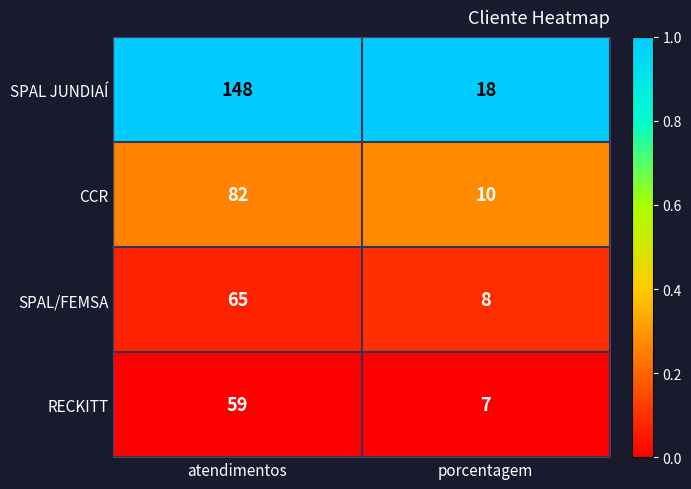

At which category does the chart reach its minimum across all series?

porcentagem